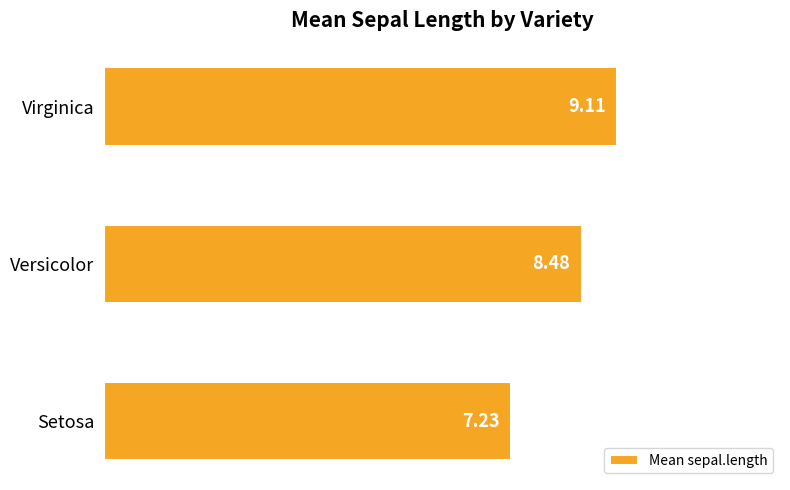

Rank the categories by value from highest to lowest.

Virginica, Versicolor, Setosa